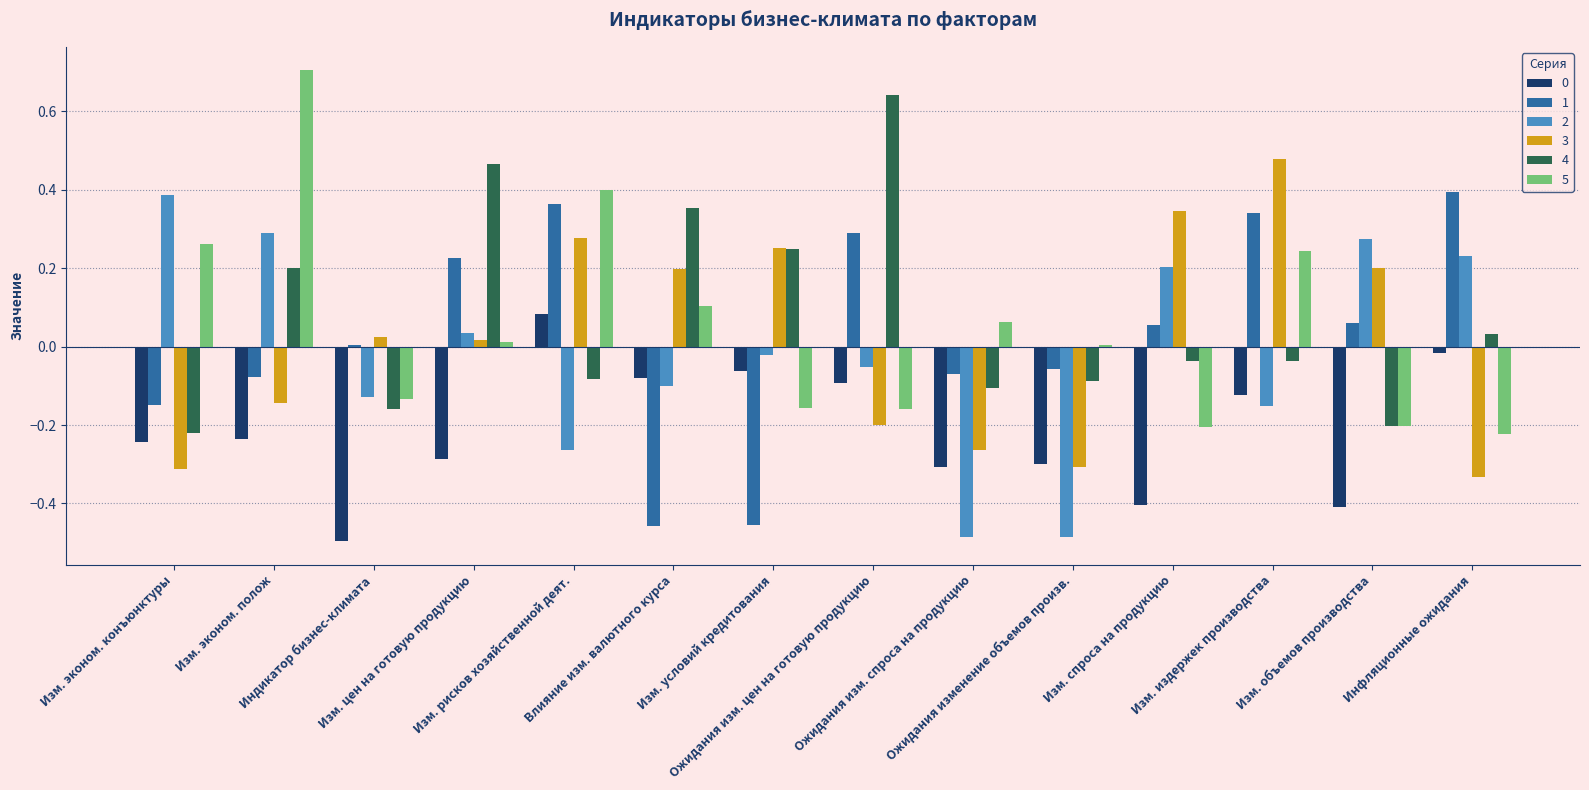

How many values in 2 are above zero?

6